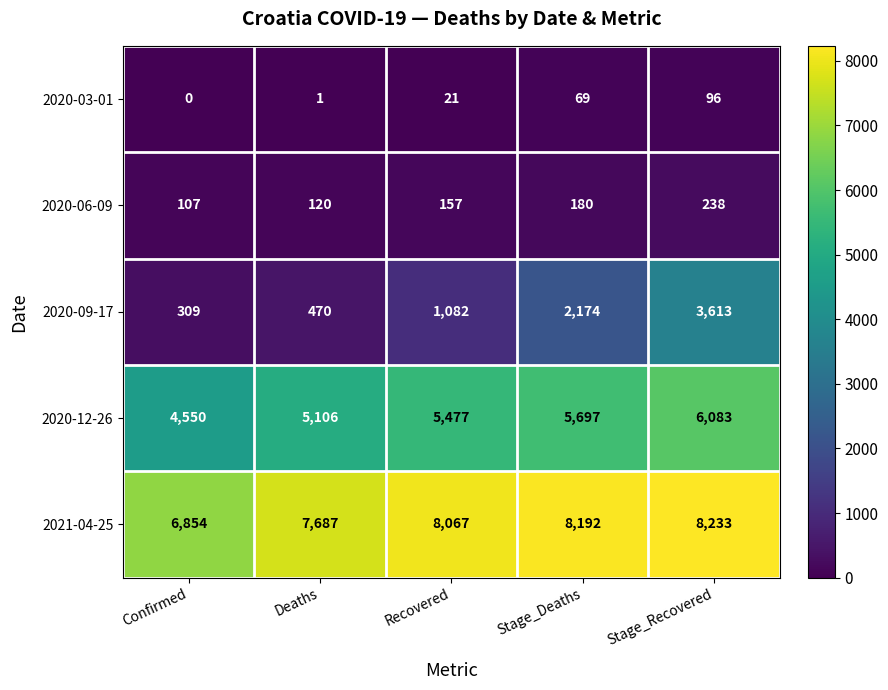

Between Confirmed and Stage_Recovered, which series saw the biggest shift?

2020-09-17